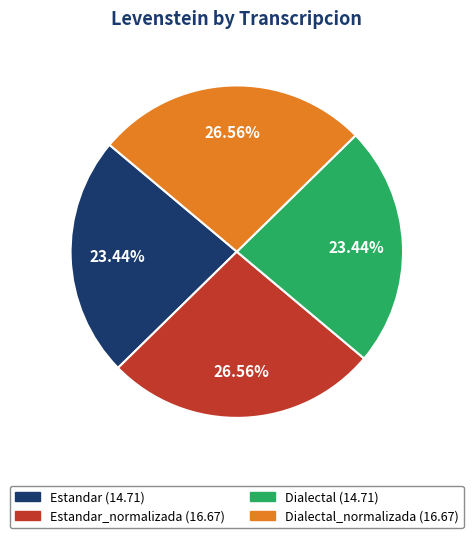

Does any single category account for the majority?

No